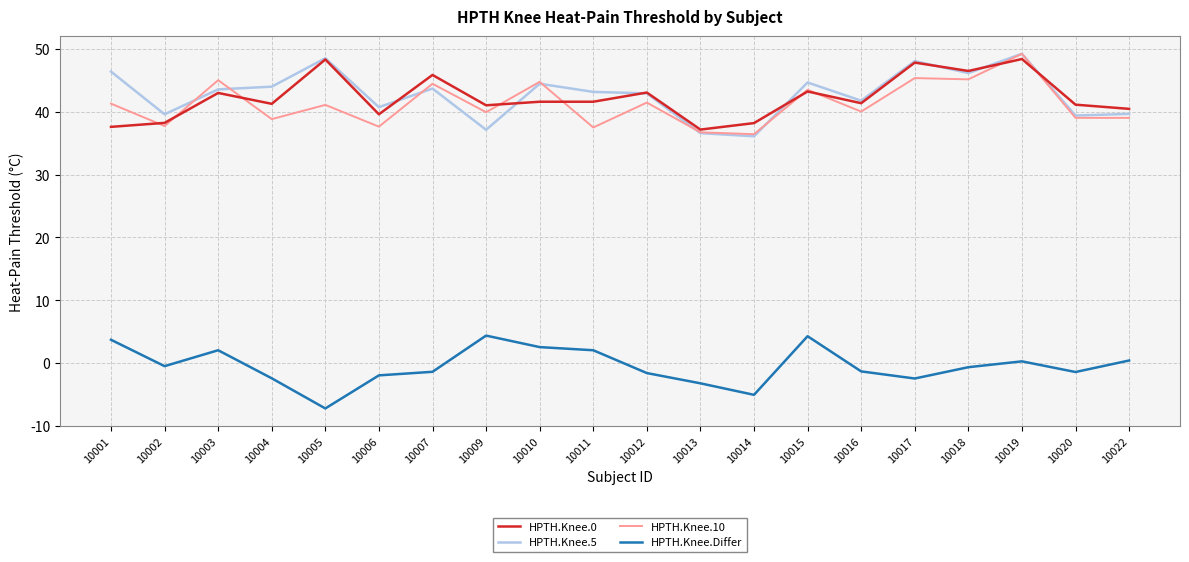

The HPTH.Knee.0 series shows 43.1 at 10012. True or false?

True